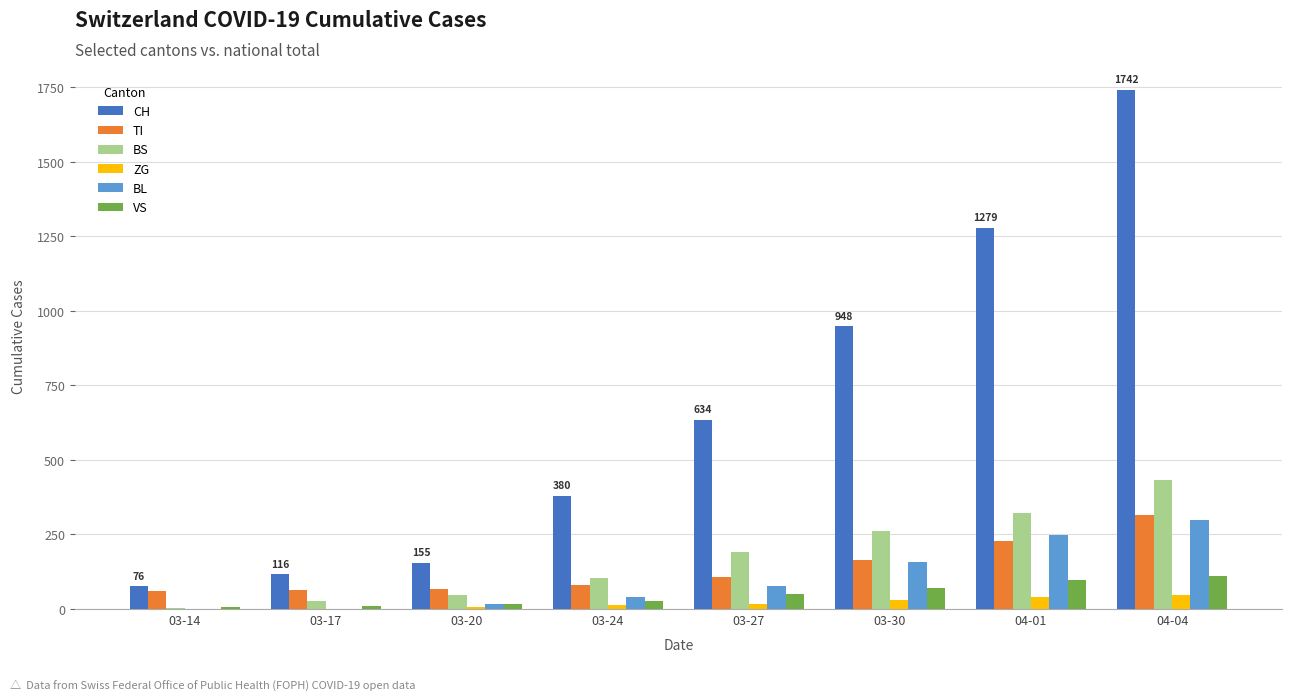

What is the sum of all VS values?

386